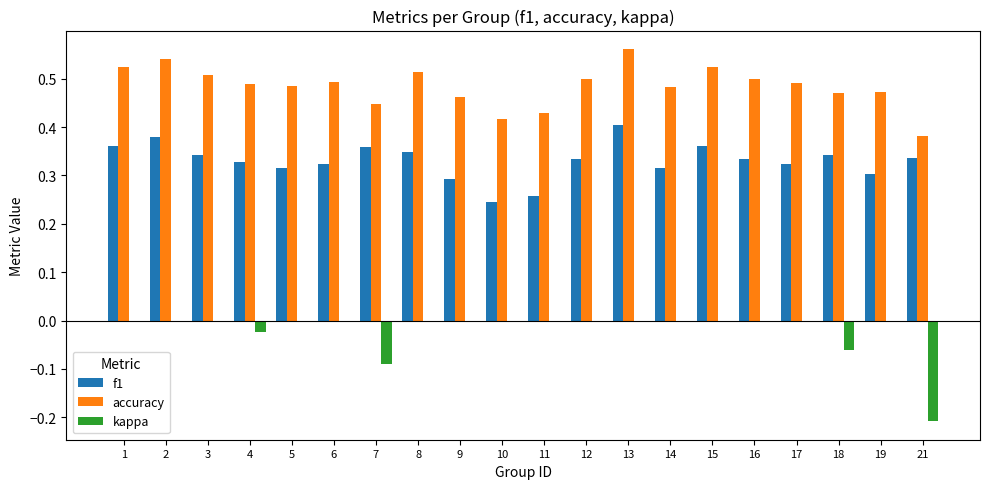

What is the total value across all series at 14?

0.8